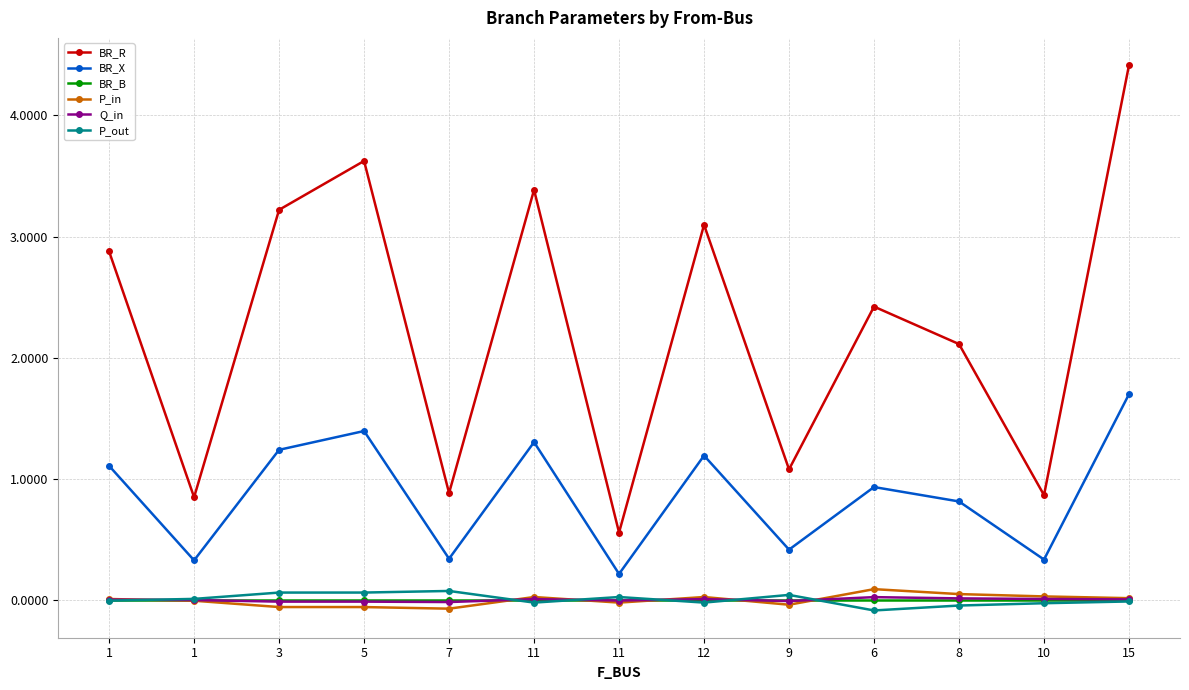

Is it true that Q_in equals 0.0 at 6?

False